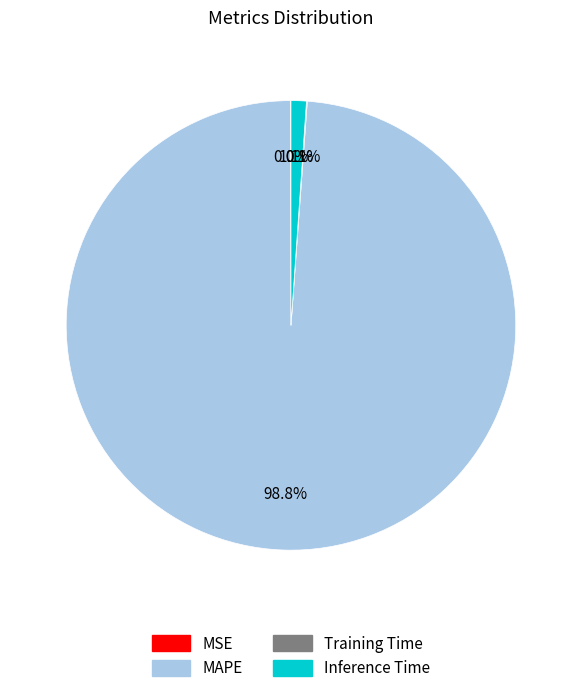

Which slice is the largest?

MAPE